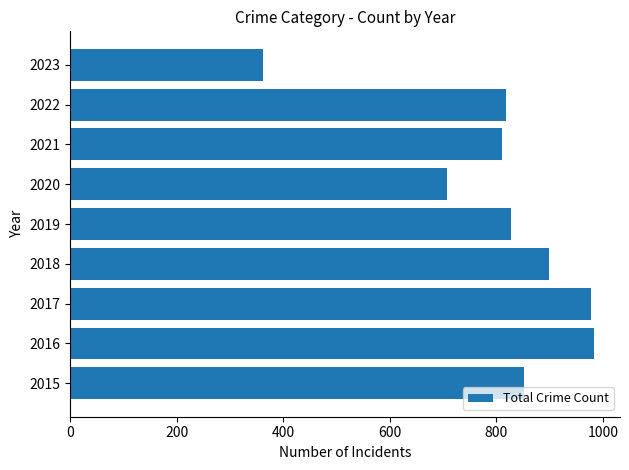

What is the greatest value displayed?

983